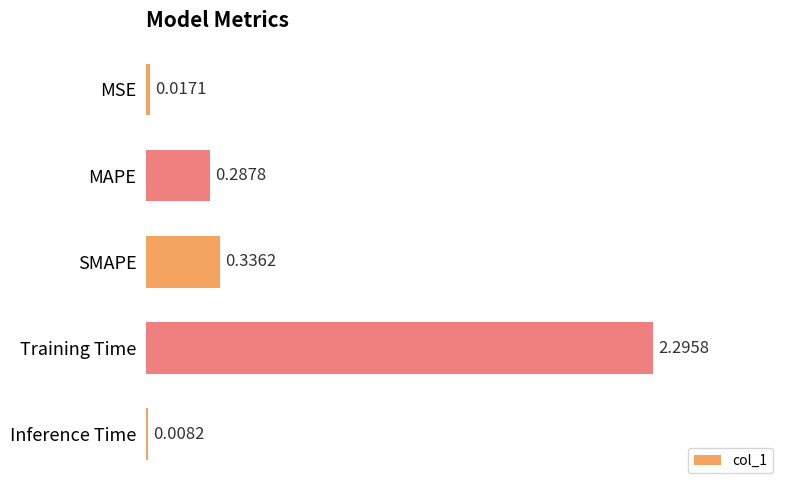

What is the sum of all values?

2.9